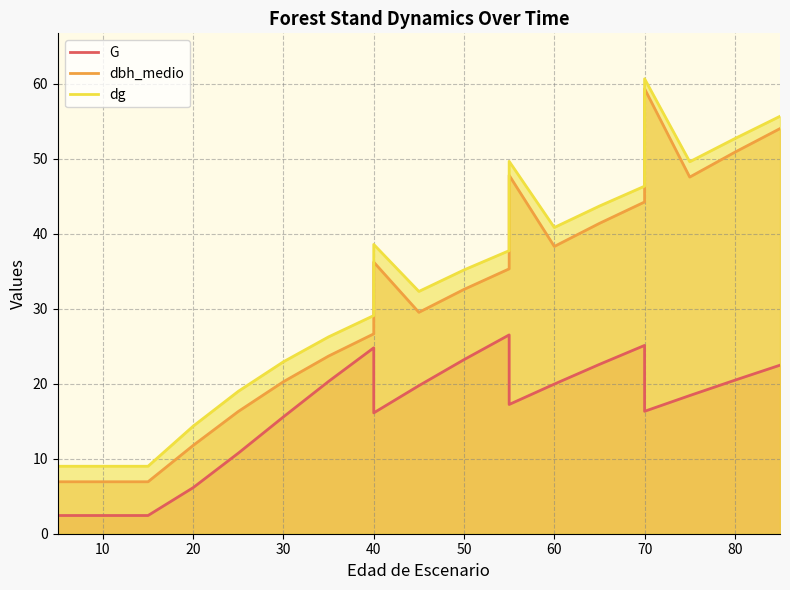

At which label is dg closest to 34?

50